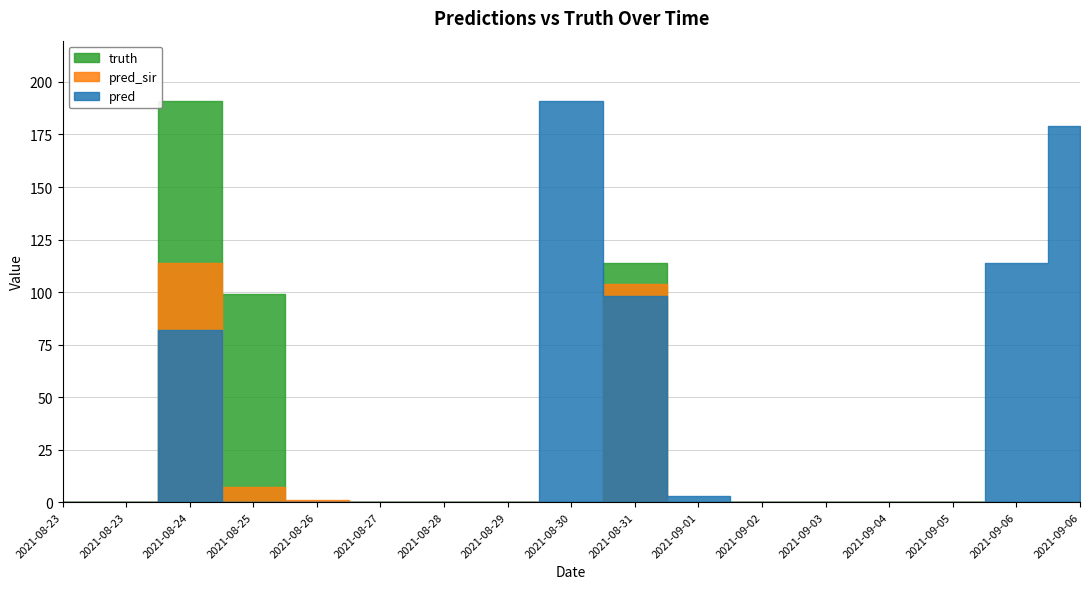

List the labels in order of truth value, smallest first.

2021-08-23, 2021-08-23, 2021-08-26, 2021-08-27, 2021-08-28, 2021-08-29, 2021-08-30, 2021-09-01, 2021-09-02, 2021-09-03, 2021-09-04, 2021-09-05, 2021-09-06, 2021-09-06, 2021-08-25, 2021-08-31, 2021-08-24